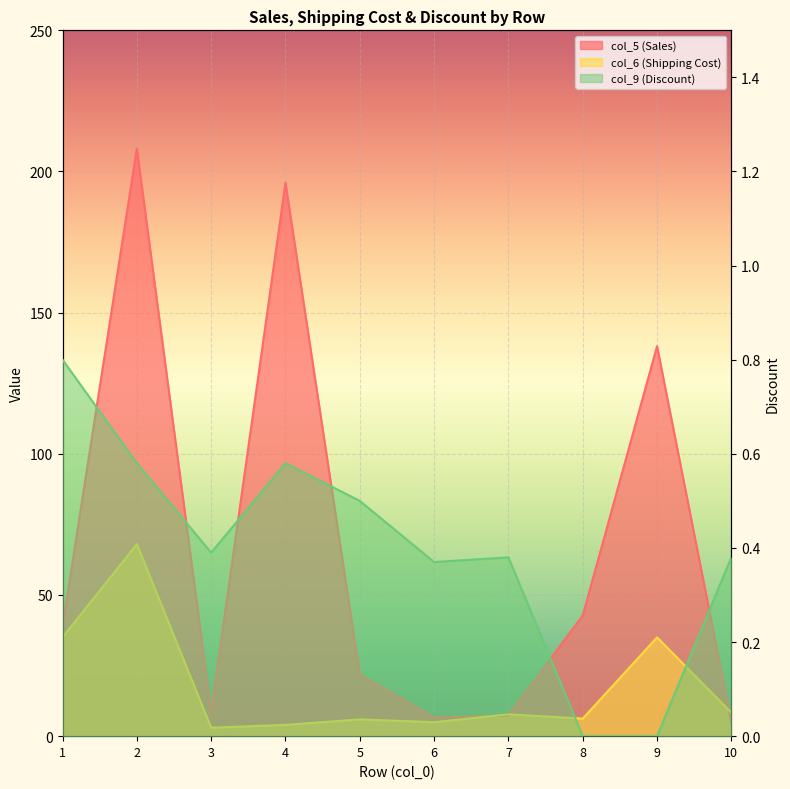

At which category does col_6 (Shipping Cost) reach its first local peak?

2